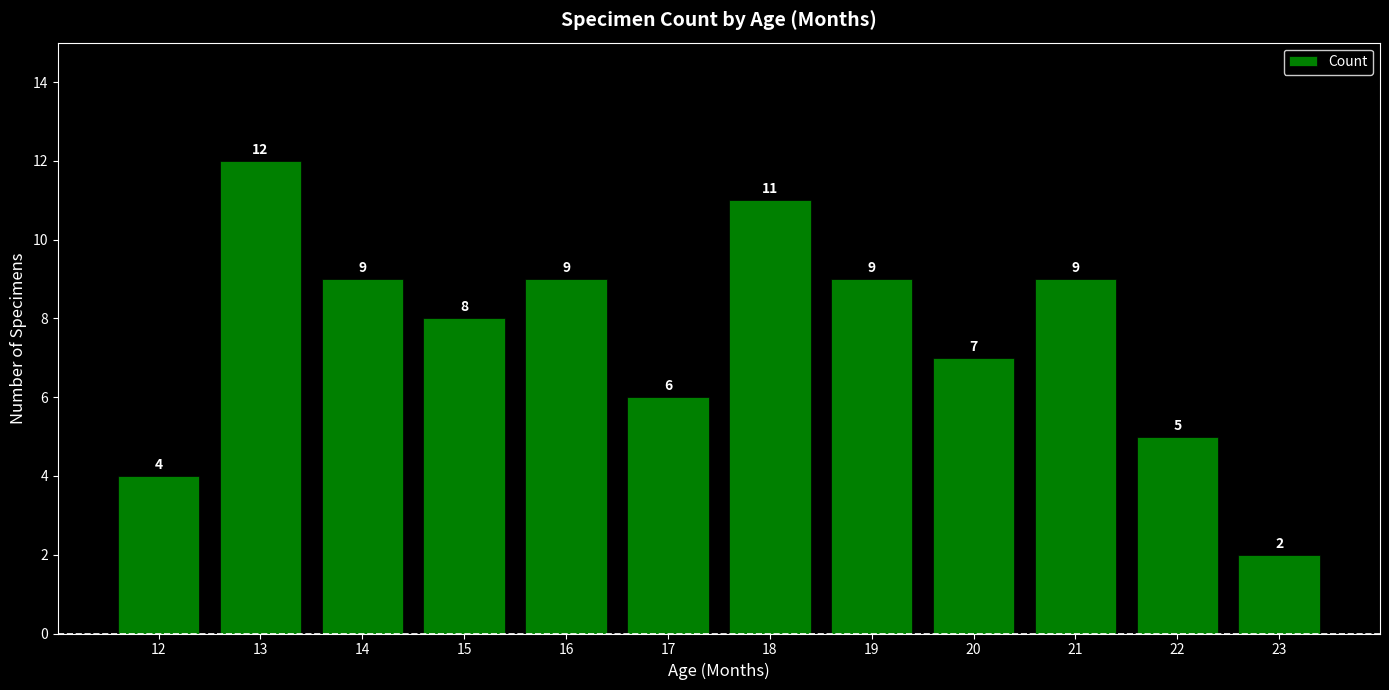

What is the difference between the second highest and minimum values?

9